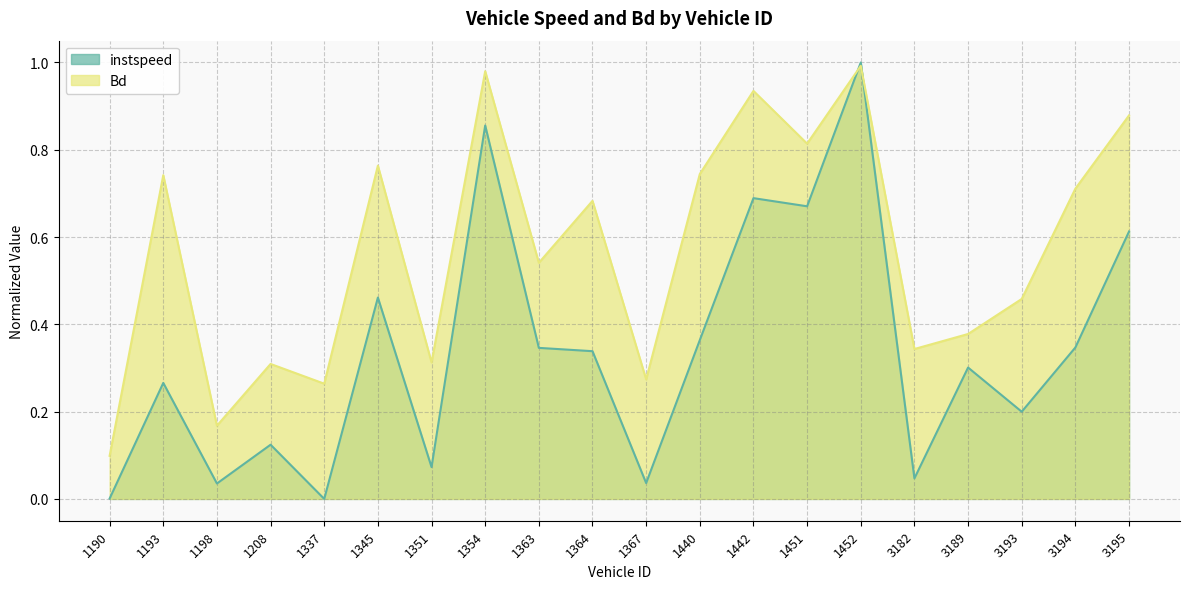

What is the value of the instspeed point at the 10th from the left?

0.3